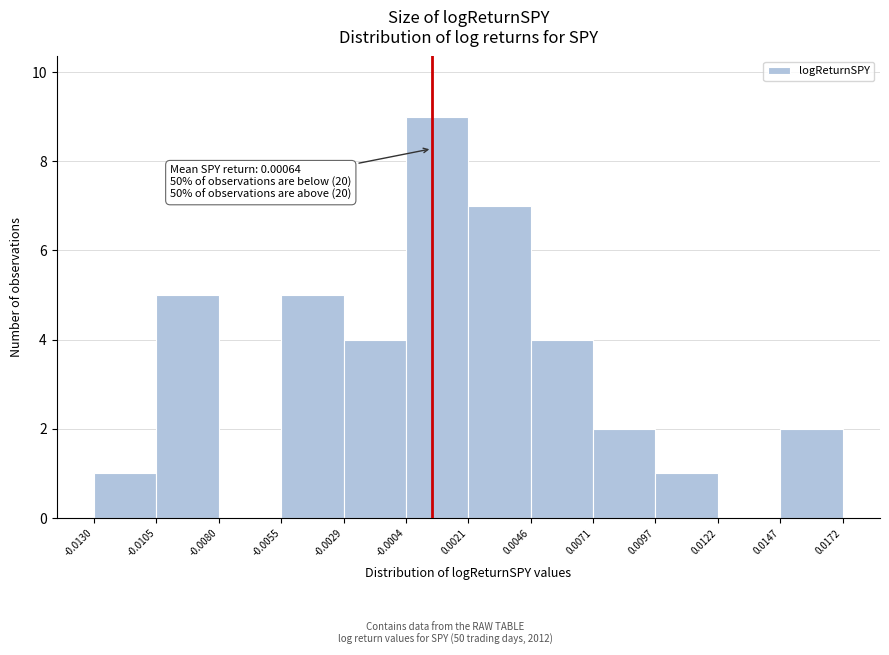

Which range on the x-axis has the tallest bar?

-0.0004 to 0.0021